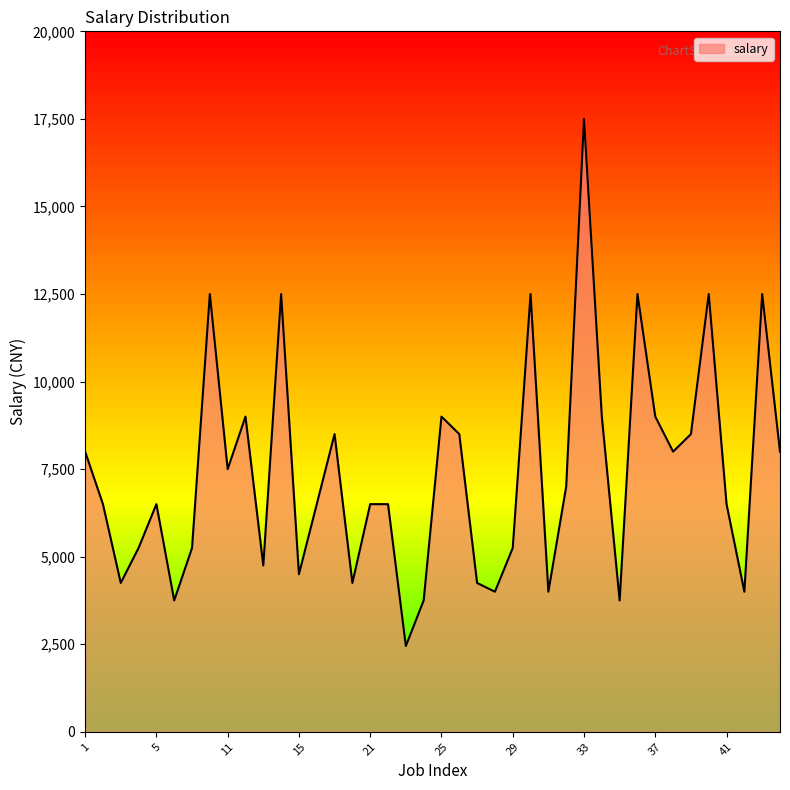

What is the minimum value shown in the chart?

2450